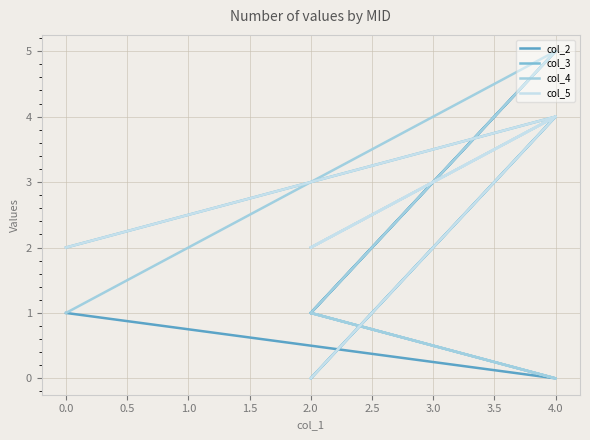

True or false: col_3 has more than 1 interior local peaks.

True